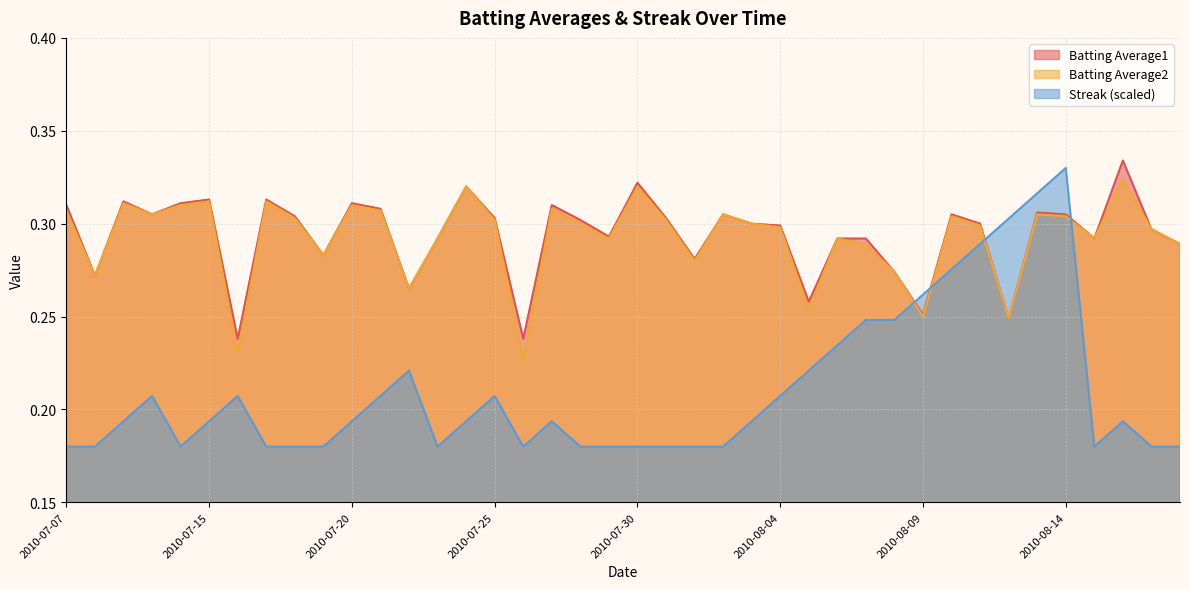

Which category has the highest value in the Streak series?

2010-08-14